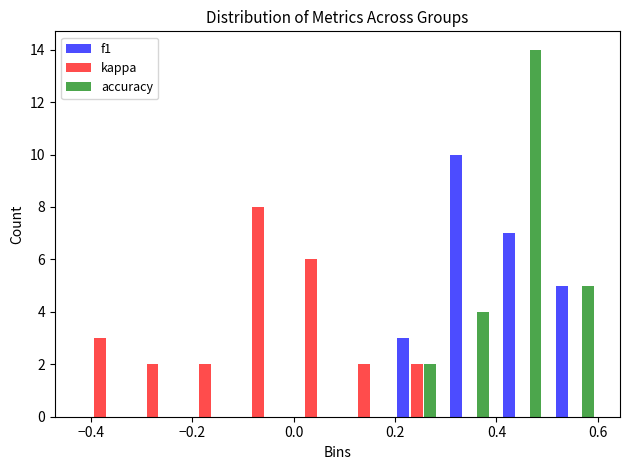

Reading left to right, list every range on the x-axis with the height of the bar of each series over it. Neither the bar edges nor the heights are printed on the chart, so give them approximately, as read against the axes.

-0.44 to -0.34: f1=0	kappa=3	accuracy=0
-0.34 to -0.22: f1=0	kappa=2	accuracy=0
-0.22 to -0.12: f1=0	kappa=2	accuracy=0
-0.12 to -0.02: f1=0	kappa=8	accuracy=0
-0.02 to 0.08: f1=0	kappa=6	accuracy=0
0.08 to 0.20: f1=0	kappa=2	accuracy=0
0.20 to 0.30: f1=3	kappa=2	accuracy=2
0.30 to 0.40: f1=10	kappa=0	accuracy=4
0.40 to 0.50: f1=7	kappa=0	accuracy=14
0.50 to 0.60: f1=5	kappa=0	accuracy=5